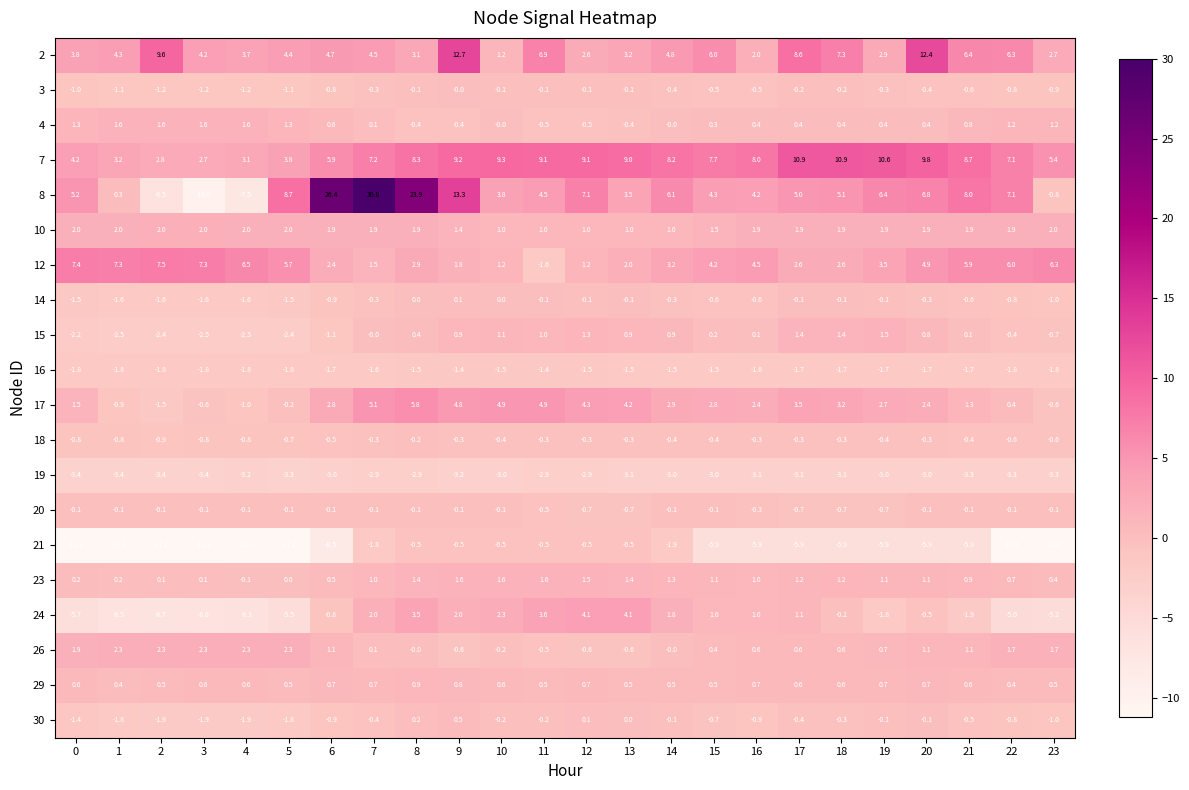

What is the total value across all series at 15?

17.3